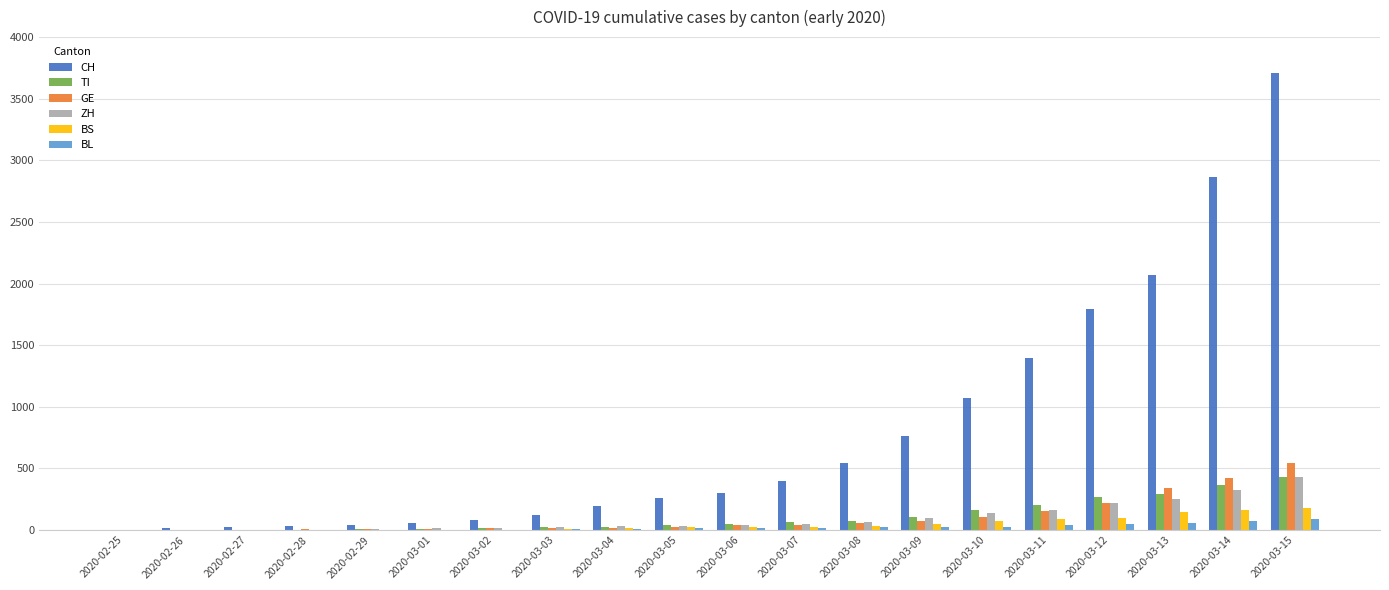

Which series has the largest total across all categories?

CH